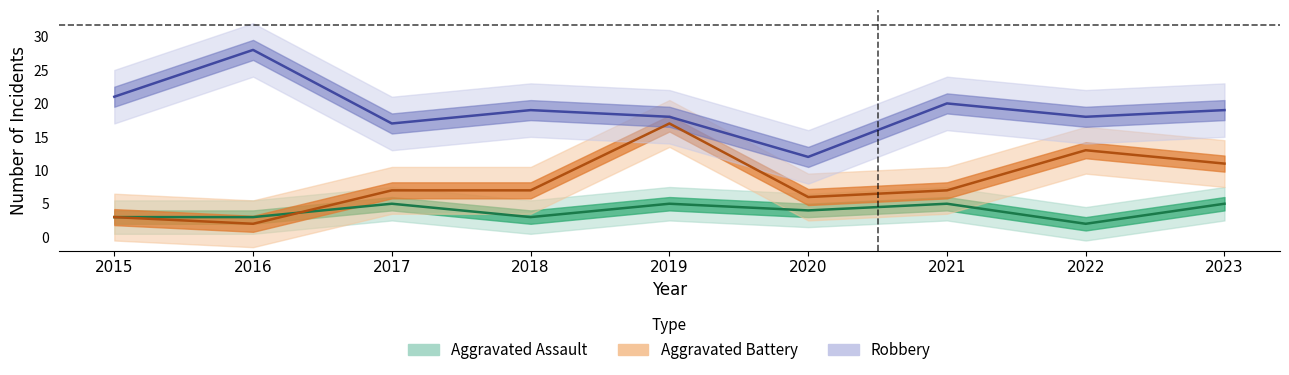

What are all the series names shown in the legend?

Aggravated Assault, Aggravated Battery, Robbery